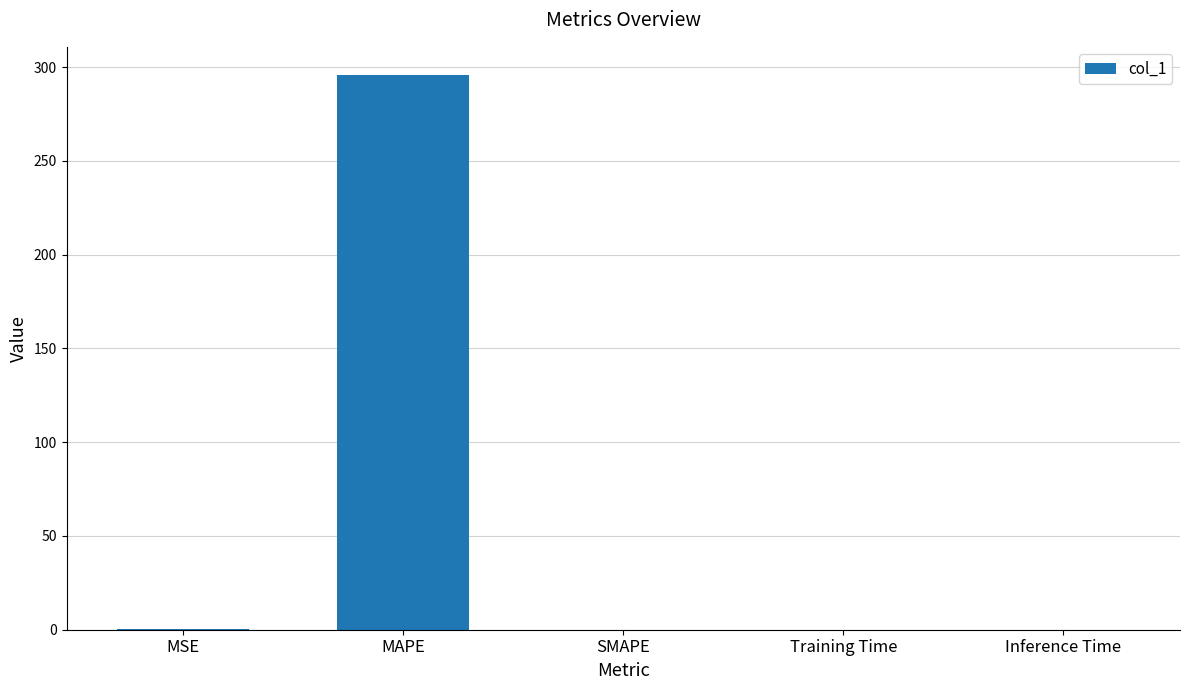

What is the maximum value shown in the chart?

296.0